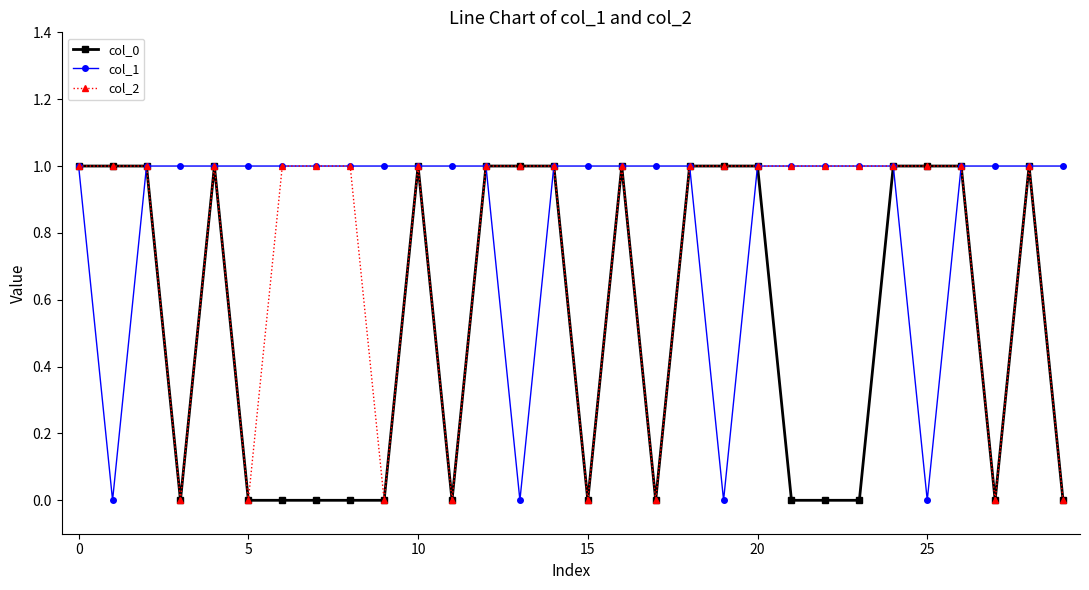

At how many categories does at least one series exceed 0?

30